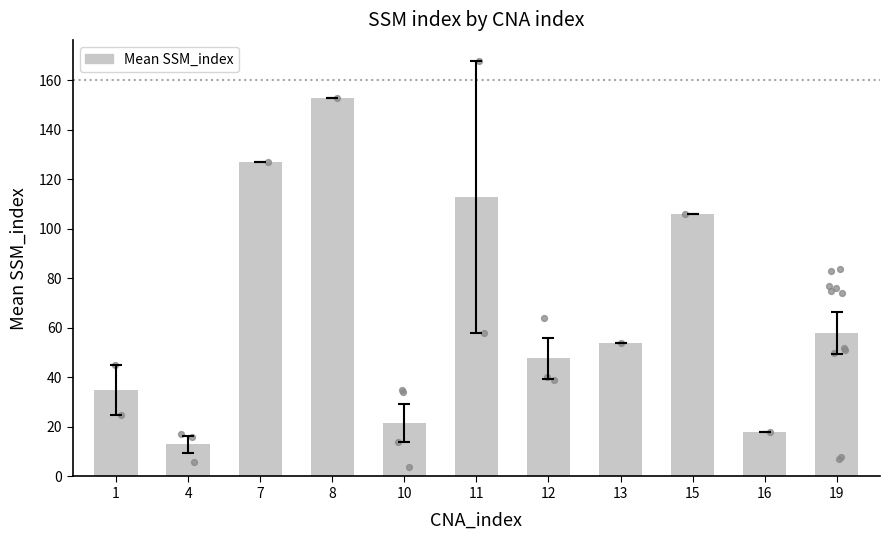

Approximately how many times larger is the value at 19 compared to 4?

4.5